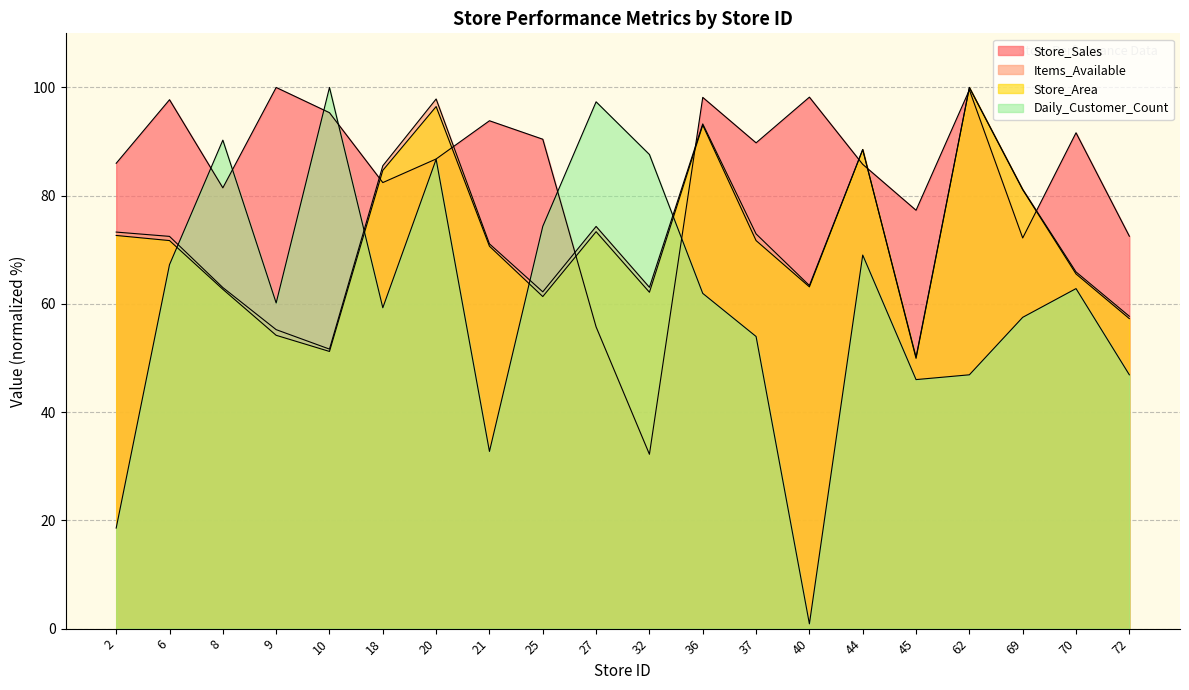

At which label is Store_Sales closest to 66?

69